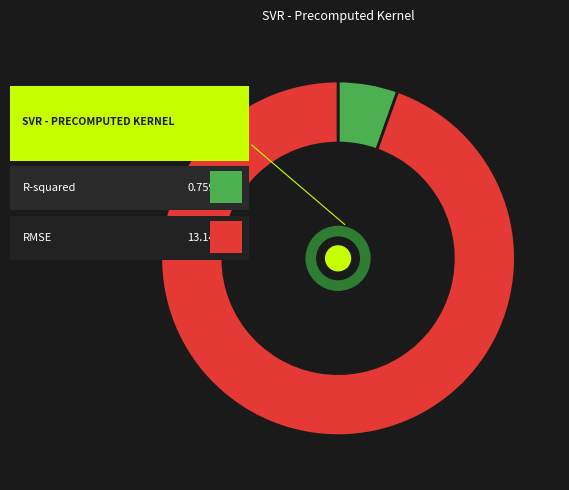

What is the smallest slice in the pie chart?

R-squared